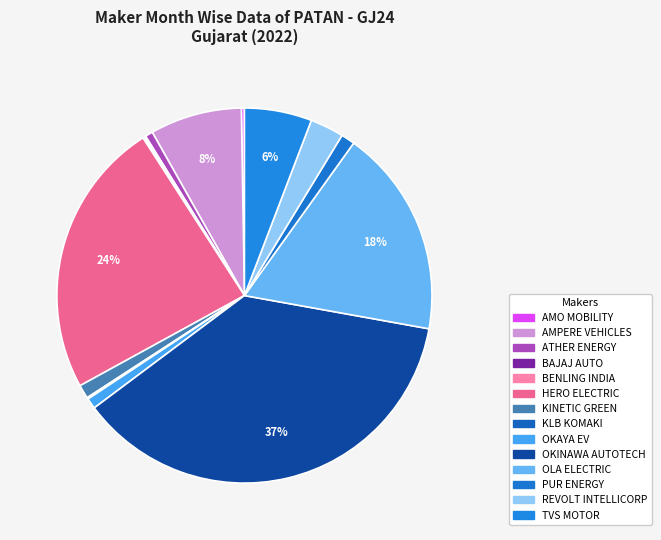

To the nearest percent, what percentage of the pie is TVS MOTOR?

6%